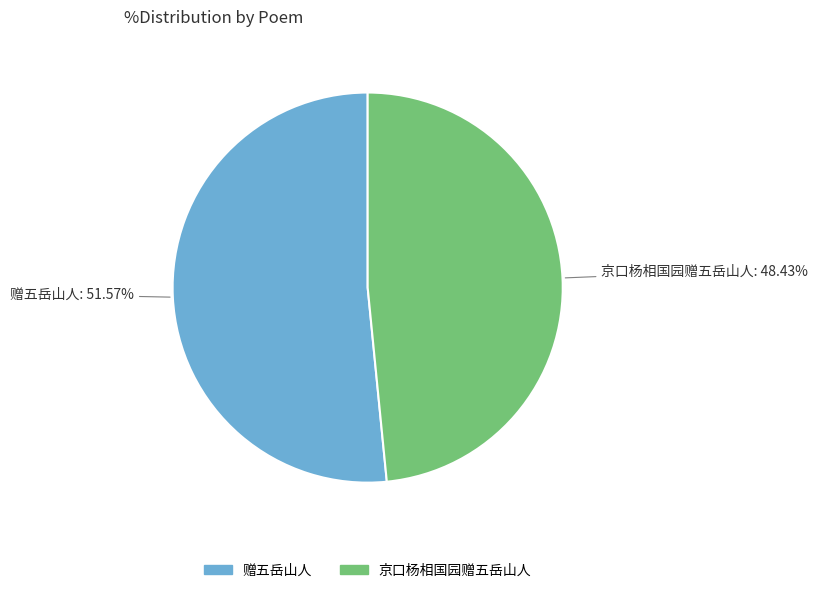

What is the total percentage of 京口杨相国园赠五岳山人 and 赠五岳山人?

100.0%